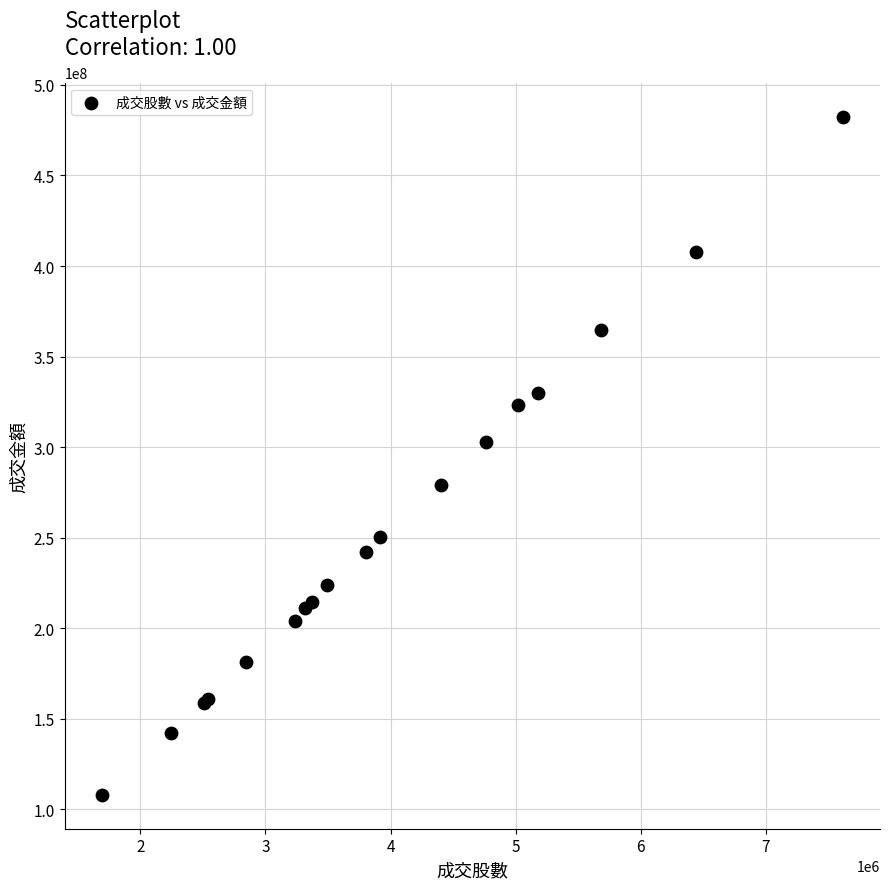

What Y value in the scatter plot is closest to 295282907?

302595965